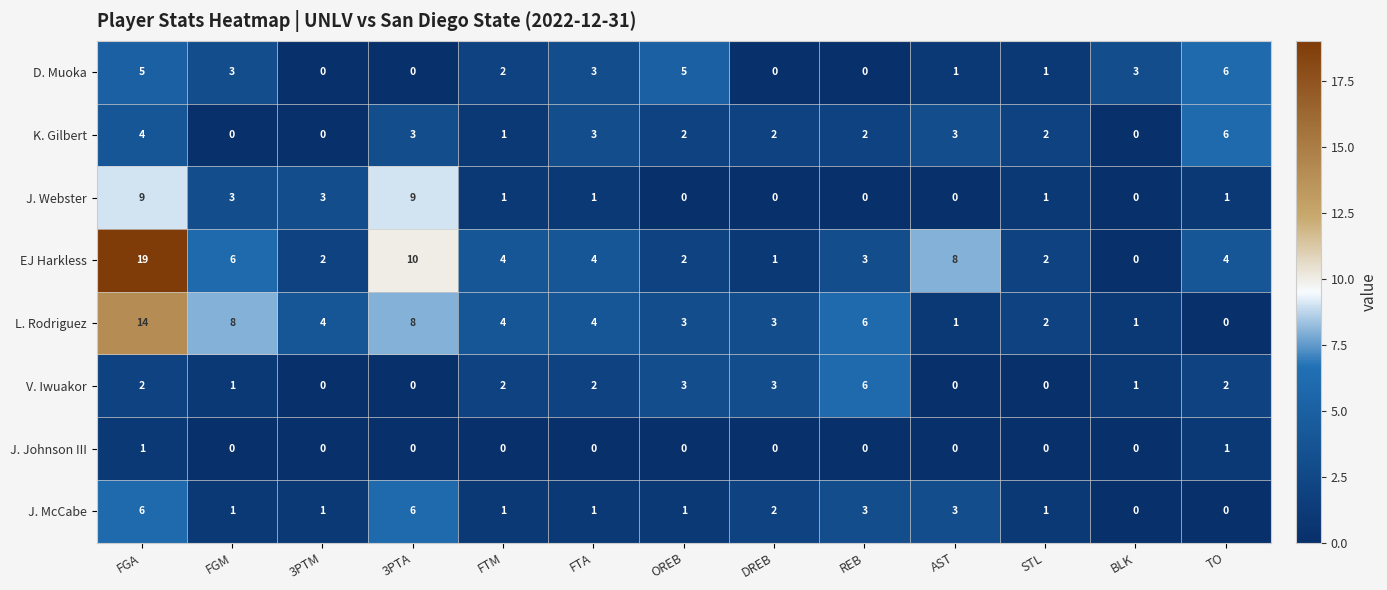

At which label does V. Iwuakor reach its peak?

REB